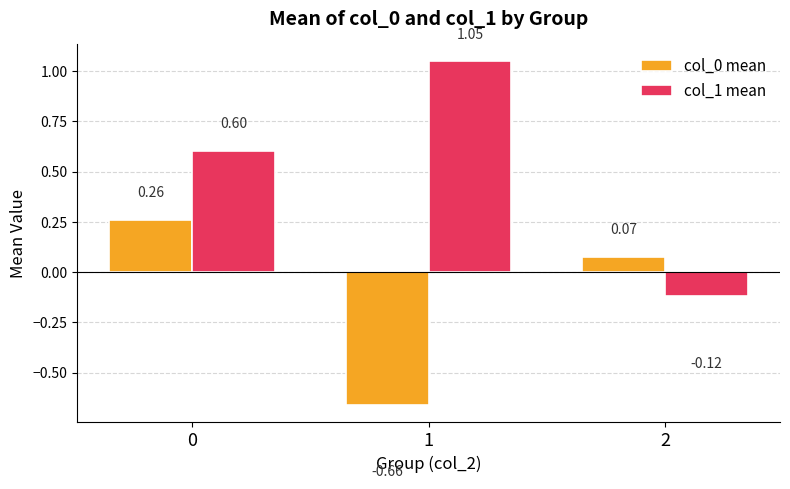

Between 0 and 2, which series saw the biggest shift?

col_1 mean